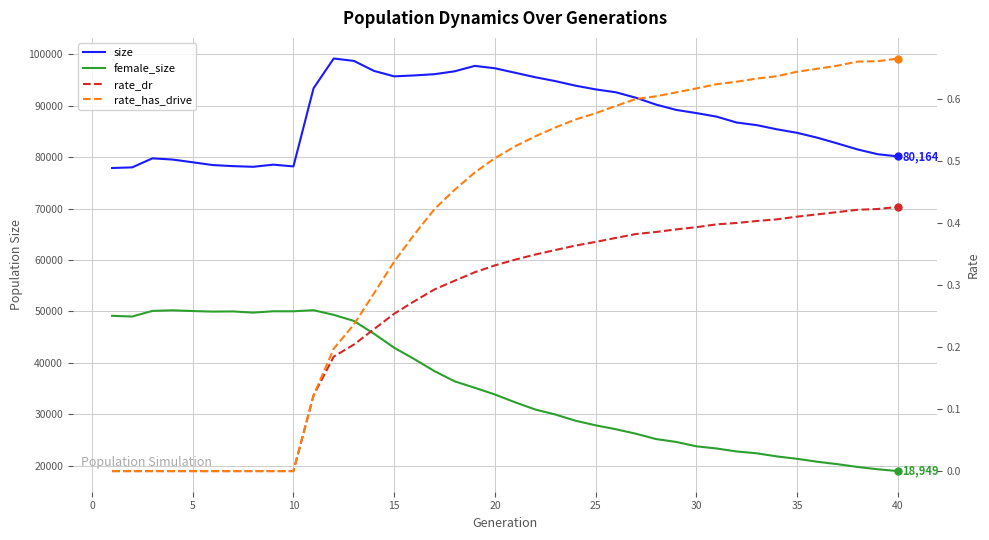

True or false: rate_has_drive has a value of 0.3 at 16.

False